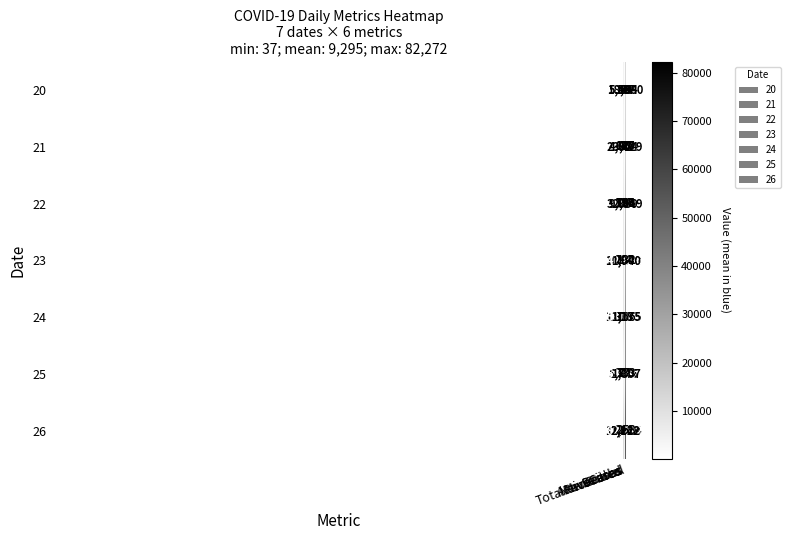

What is the difference between the maximum and minimum values in the 26 series?

82014